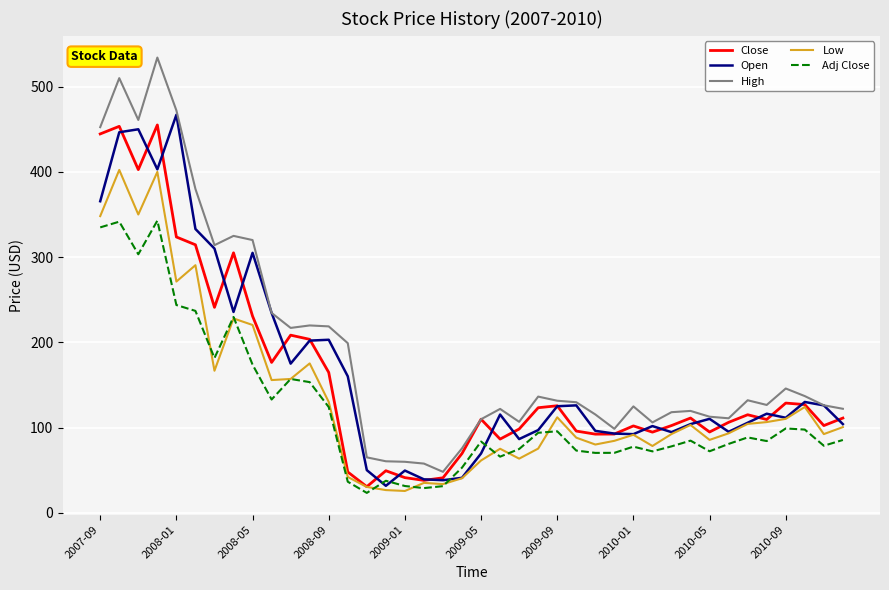

How many values in the High series are below 129?

20